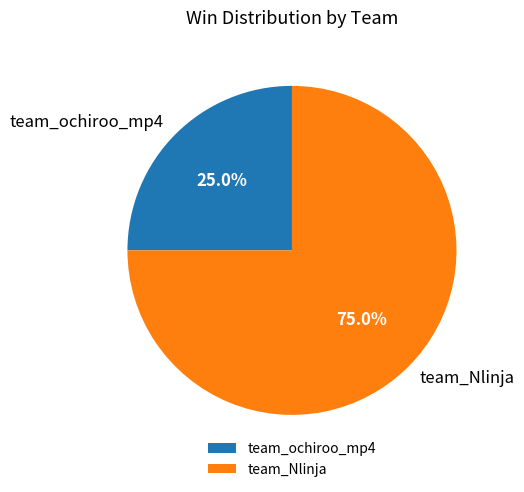

What percentage is NOT represented by team_Nlinja?

25.0%